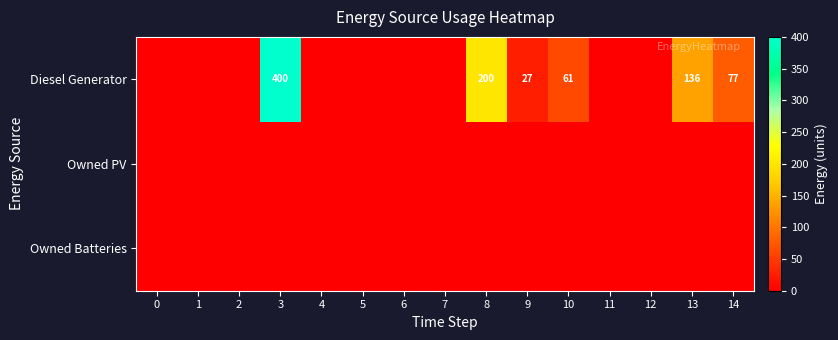

At how many categories does at least one series exceed 320?

1